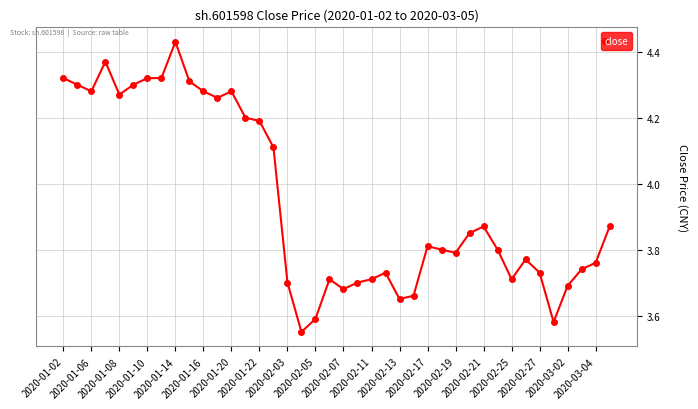

True or false: the data has more than 0 interior local peaks.

True